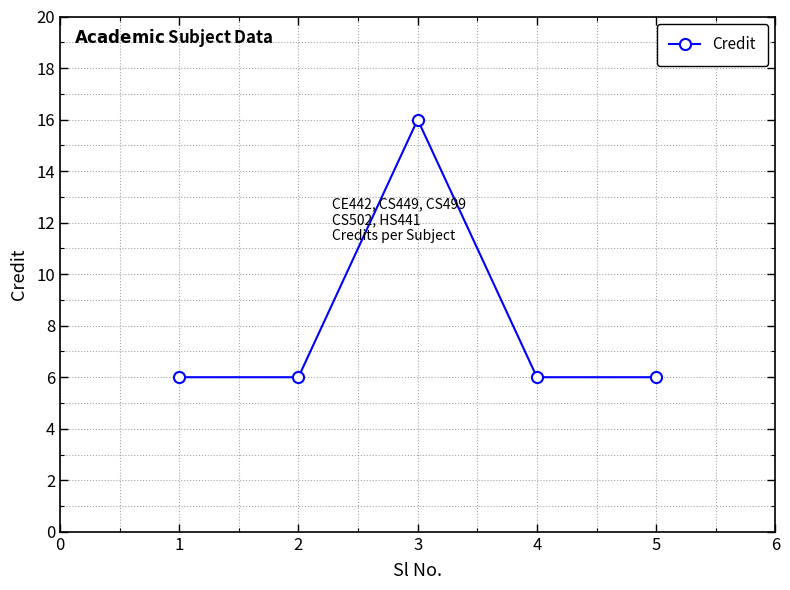

What is the value of the 5th point from the left?

6